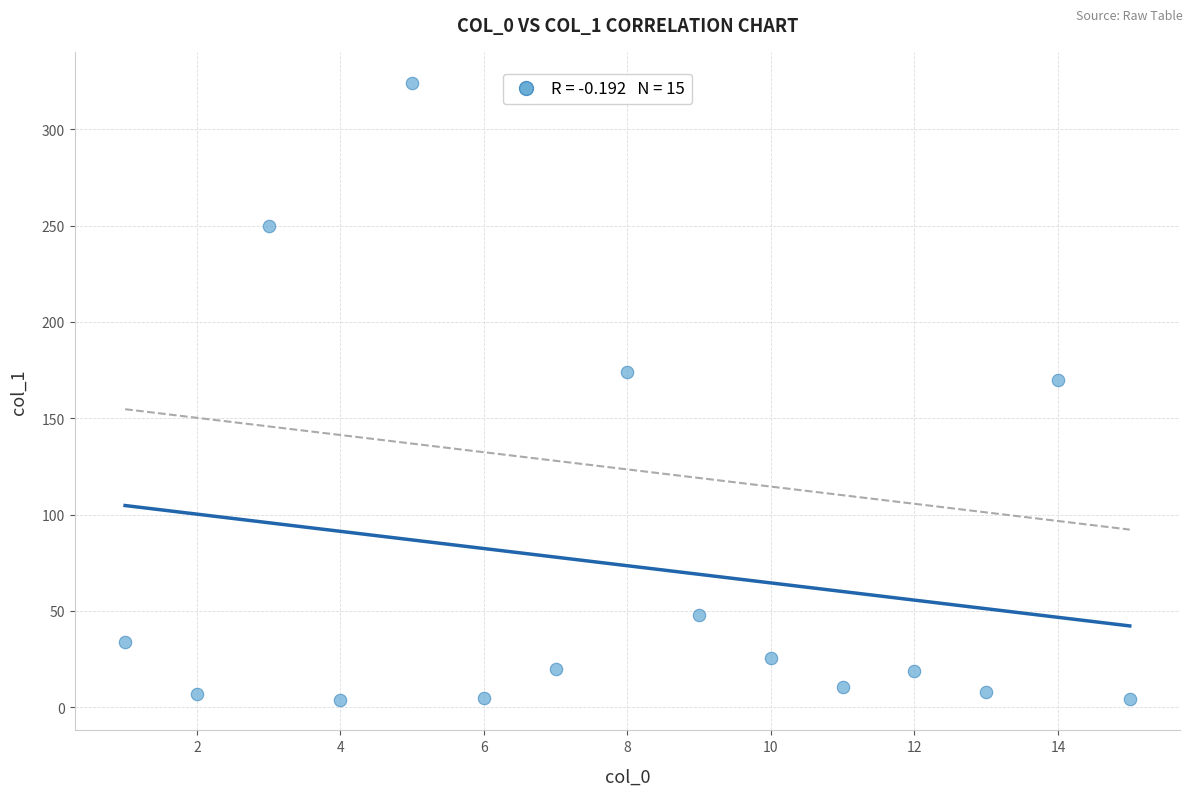

What Y value in the scatter plot is closest to 164?

169.7